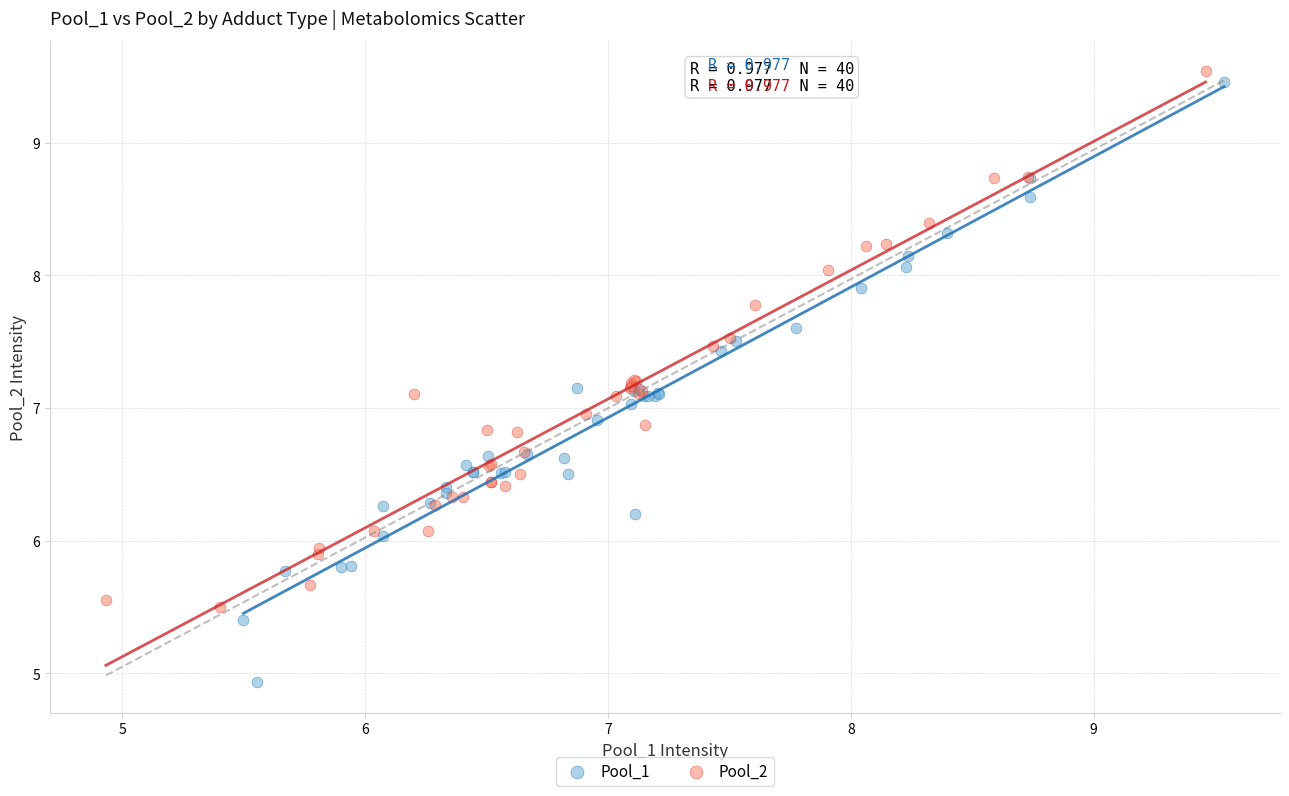

Which series reaches the maximum Y coordinate?

Pool_2